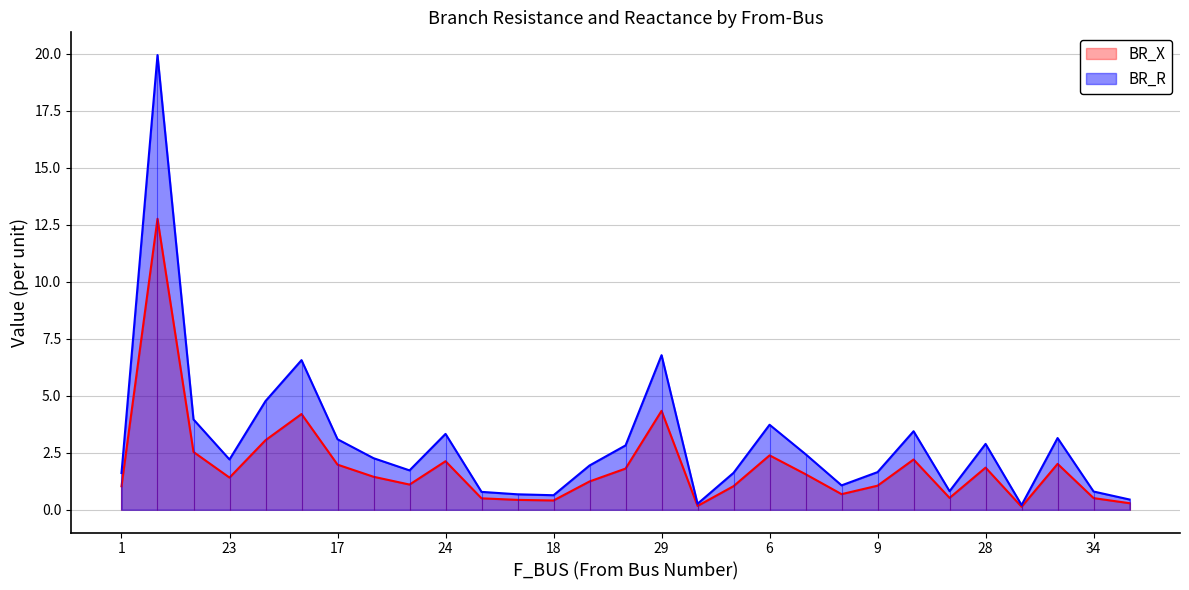

How many interior local peaks does the BR_R series have?

8